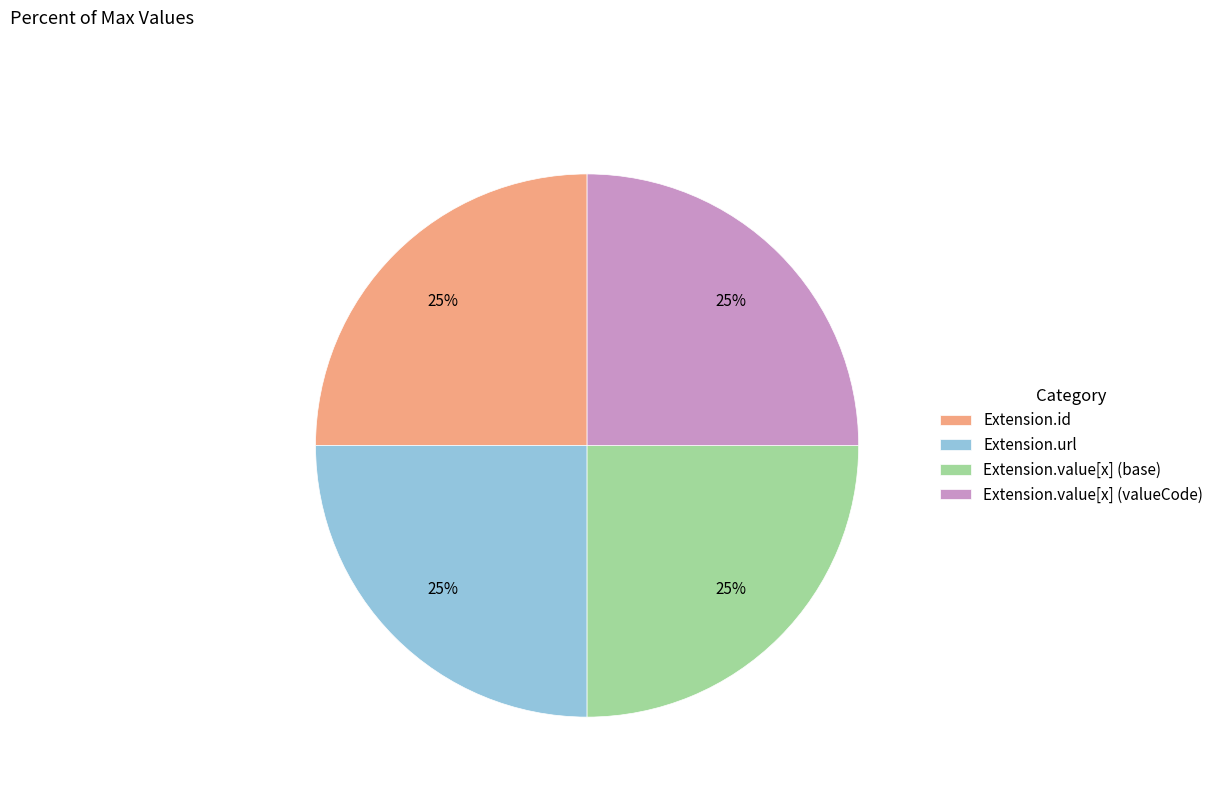

What percentage is the Extension.url slice, to the nearest percent?

25%